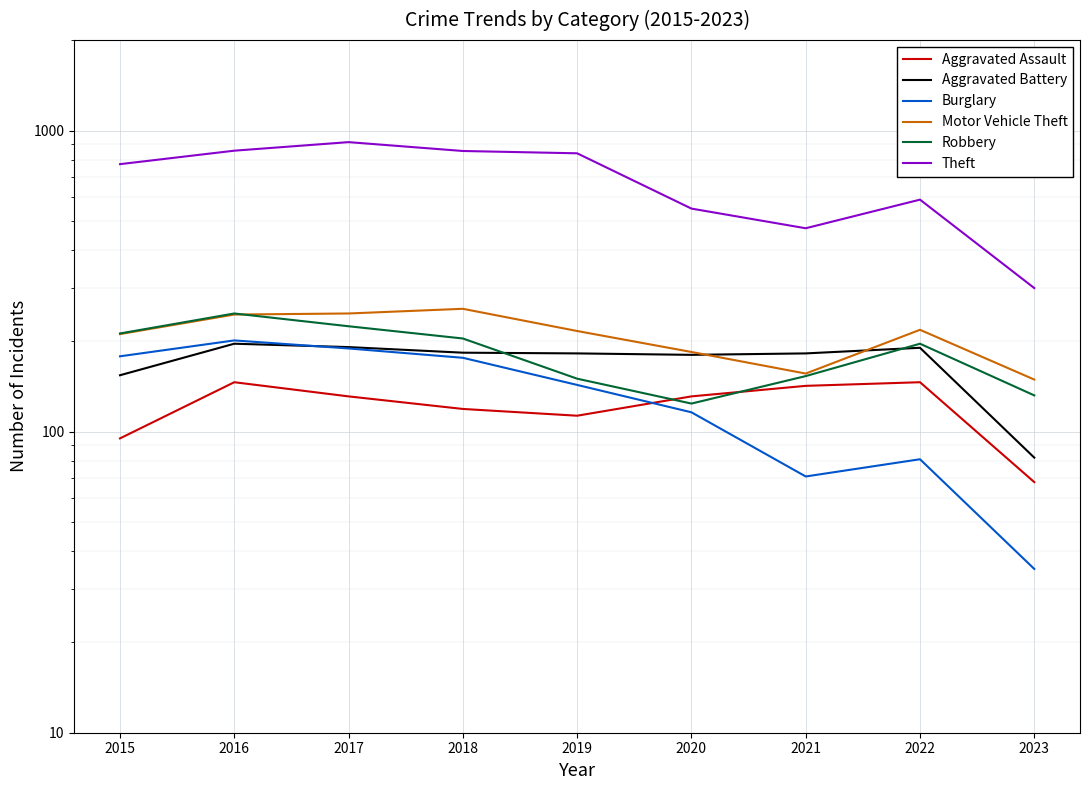

What is the highest value of the Aggravated Assault series?

146